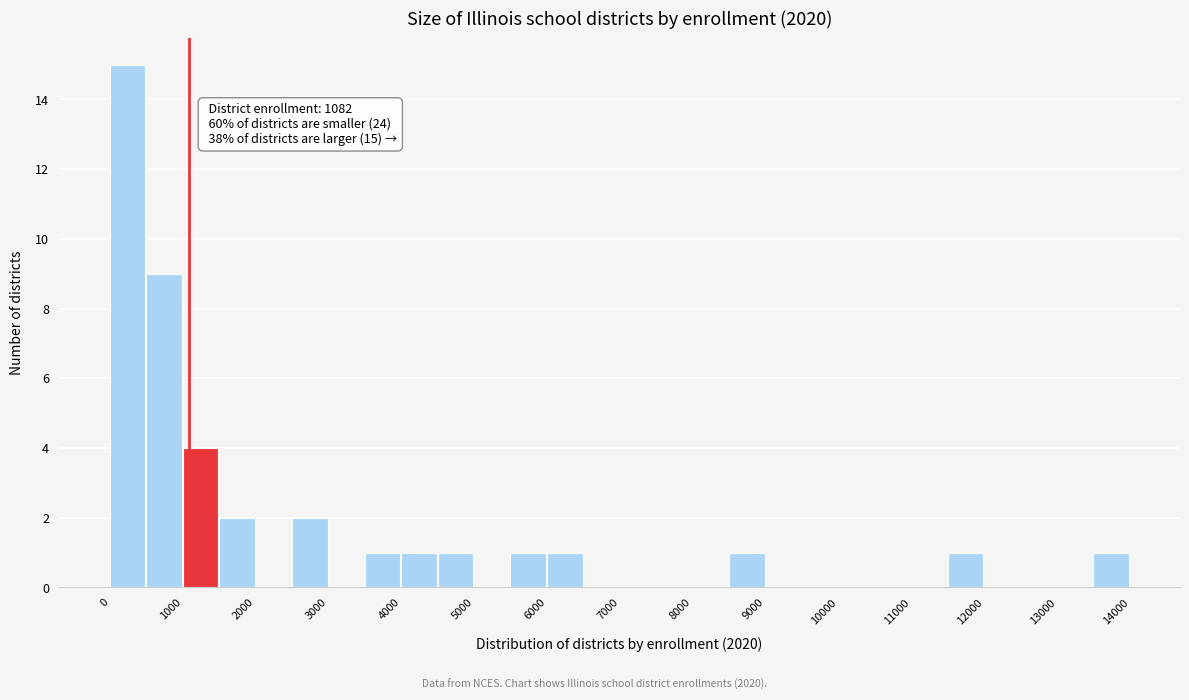

Over which range of the x-axis is the bar tallest?

0 to 500